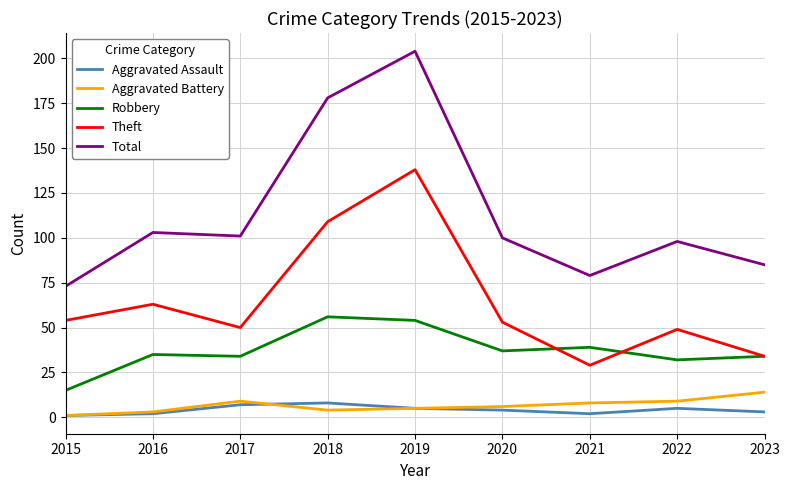

What is the maximum value for Total?

204